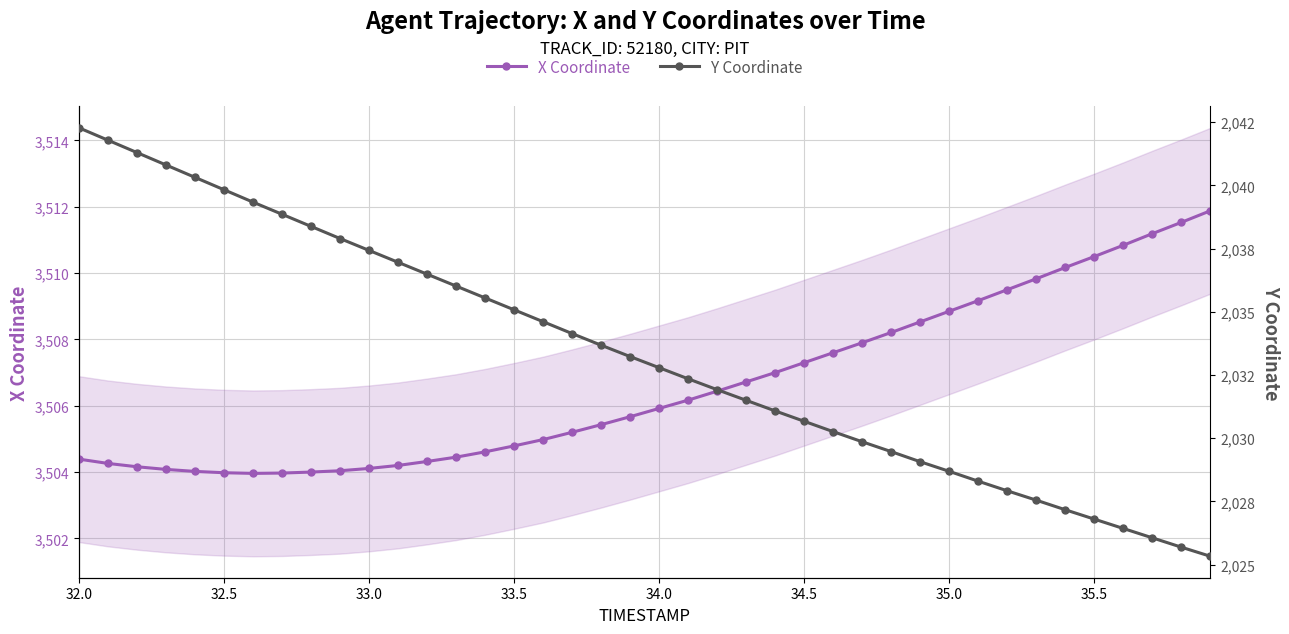

The value of X Coordinate at 33.0 is 3504.1. True or false?

True